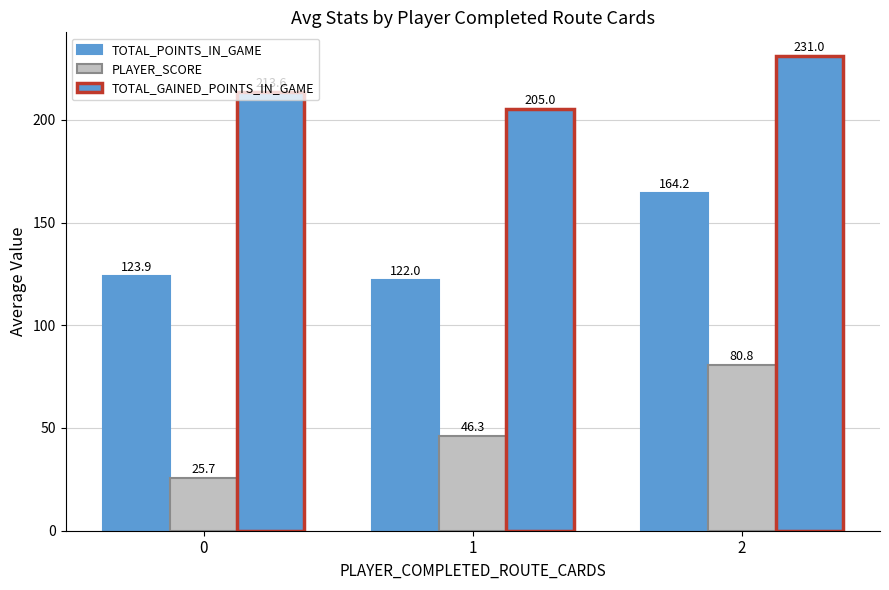

Reading right to left, list all the values displayed in this chart.

TOTAL_POINTS_IN_GAME: 2=164.2	1=122.0	0=123.9
PLAYER_SCORE: 2=80.8	1=46.3	0=25.7
TOTAL_GAINED_POINTS_IN_GAME: 2=231.0	1=205.0	0=213.6